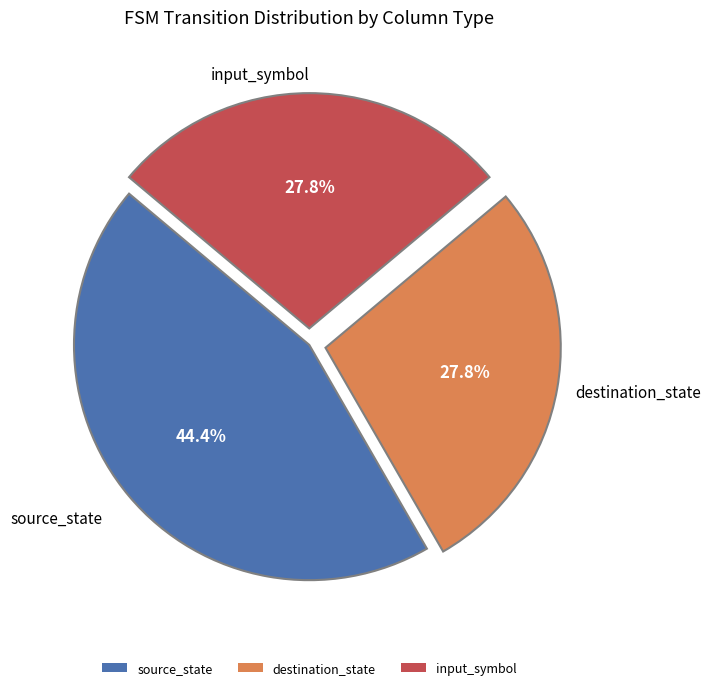

What percentage is the input_symbol slice, to the nearest percent?

28%